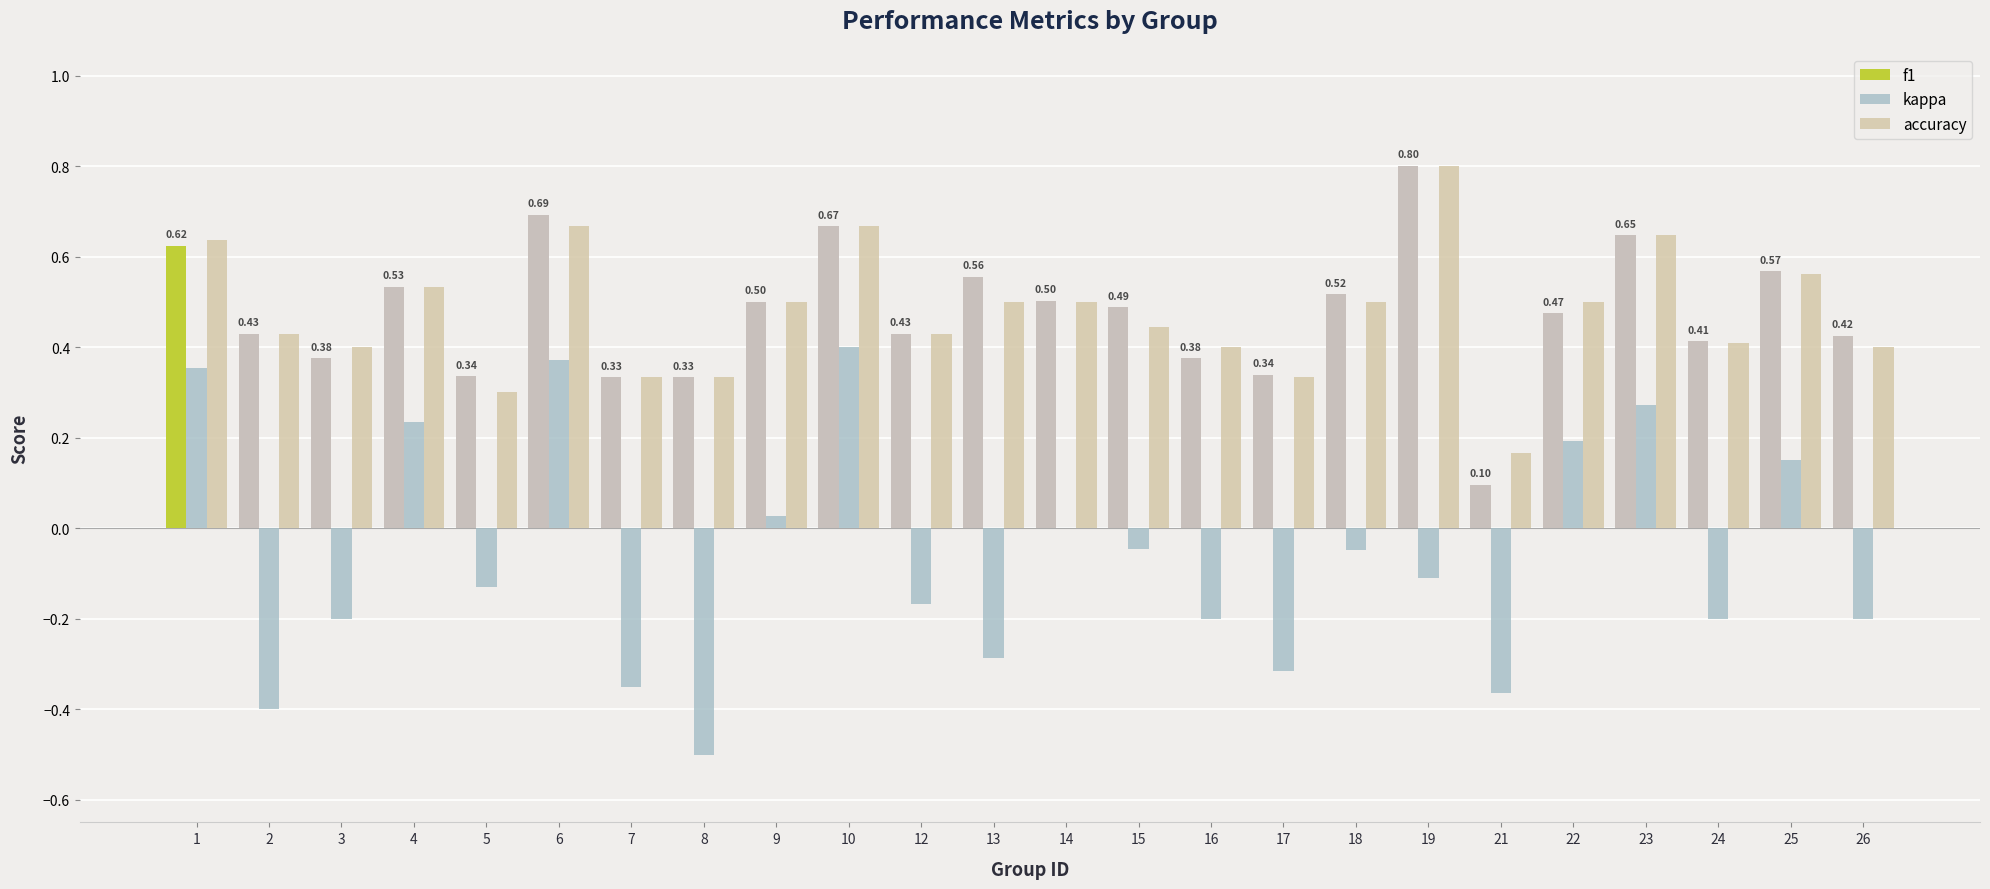

What are all the series names shown in the legend?

f1, kappa, accuracy